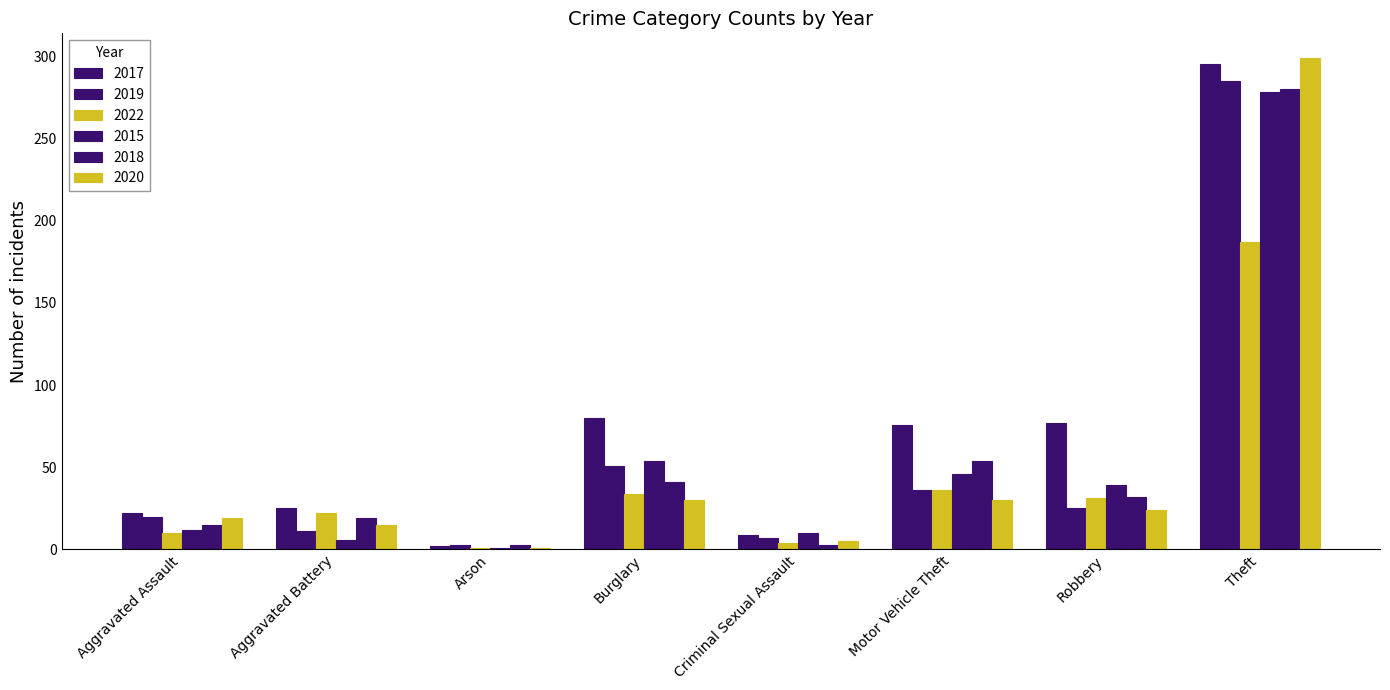

How many groups of bars are there?

8